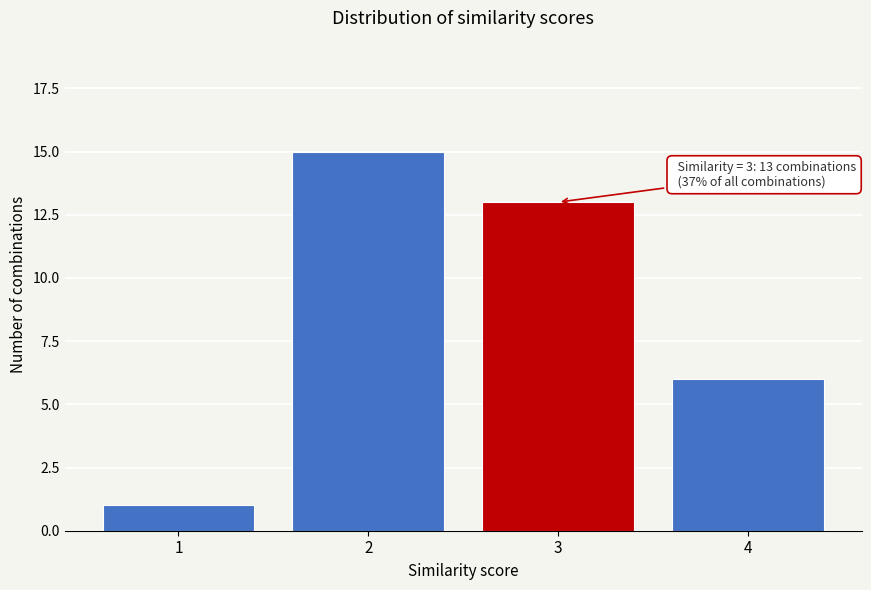

Reading left to right, extract all data points from this chart.

1=1	2=15	3=13	4=6